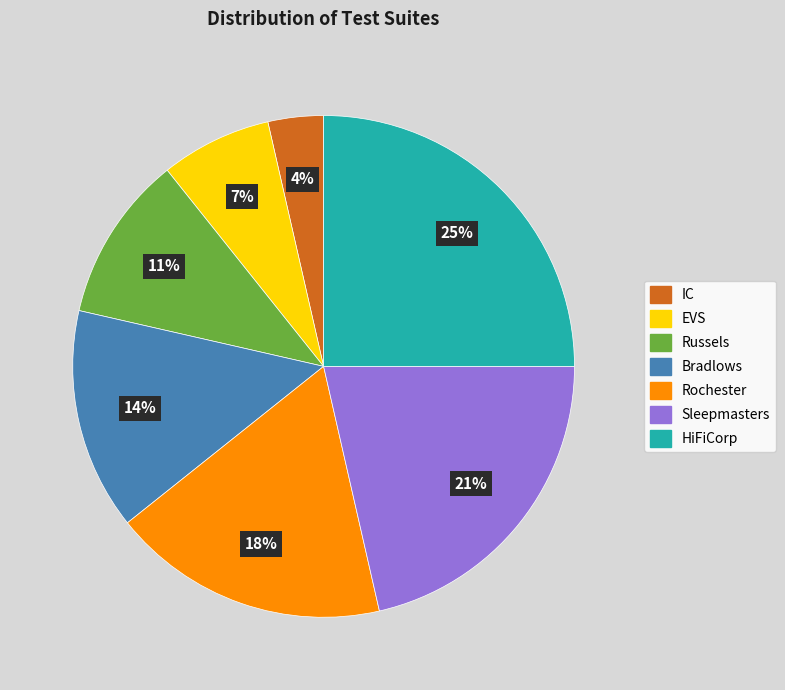

Is there any slice that represents more than half of the pie?

No